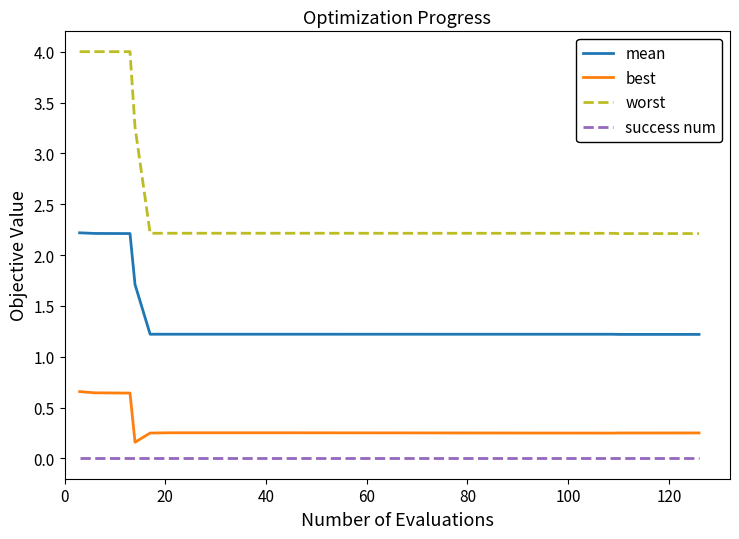

Which series has the largest total across all categories?

worst